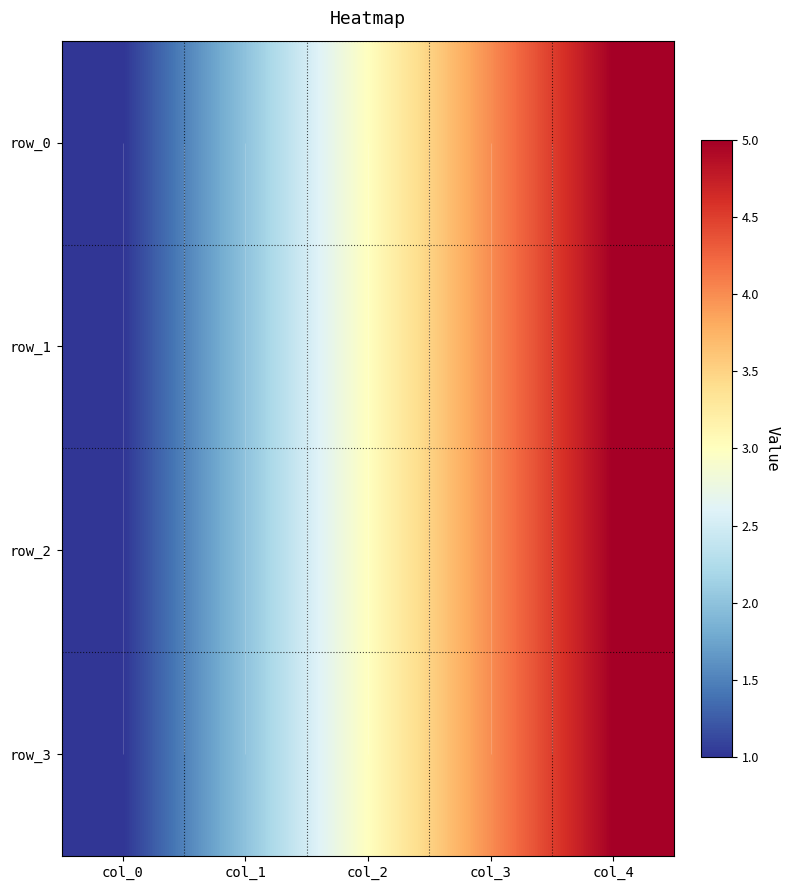

At which label does row_3 first exceed 3?

col_3